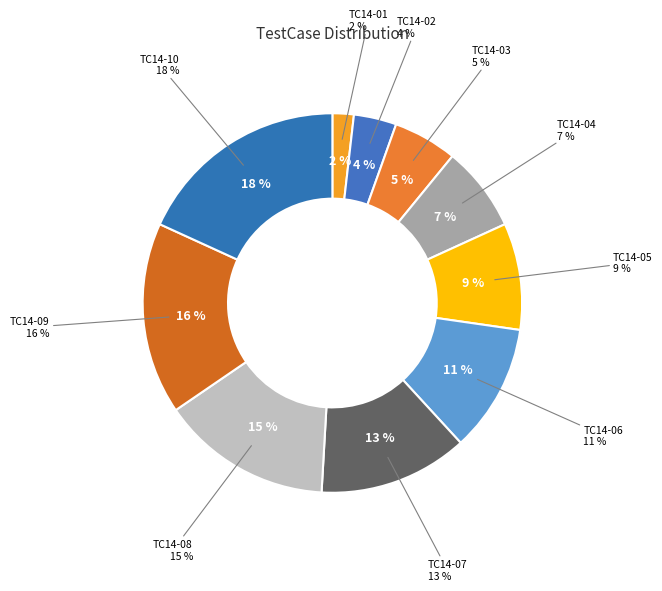

True or false: TC14-08 accounts for 15% of the total.

True